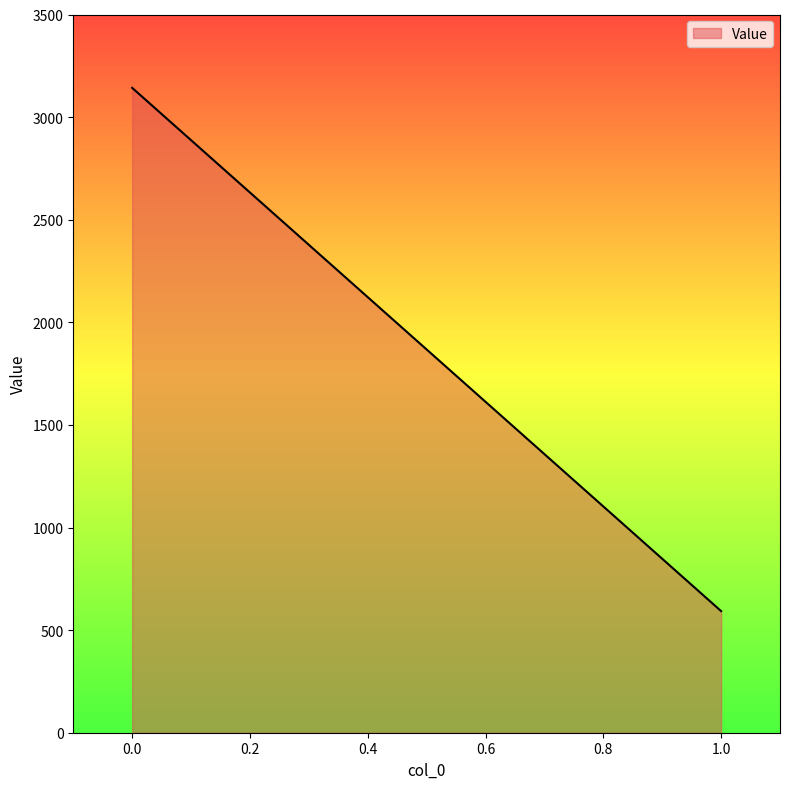

Count the number of values greater than 3142.

1